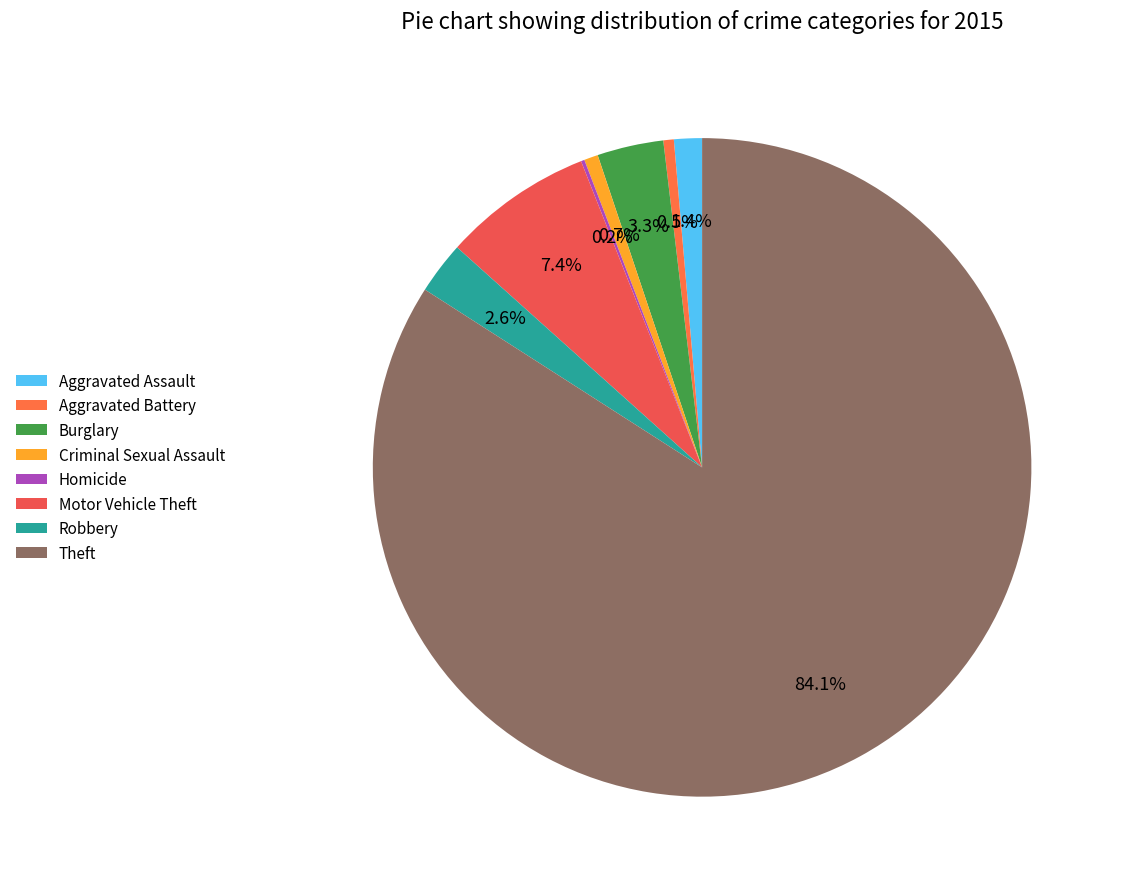

True or false: Aggravated Assault accounts for 1% of the total.

True